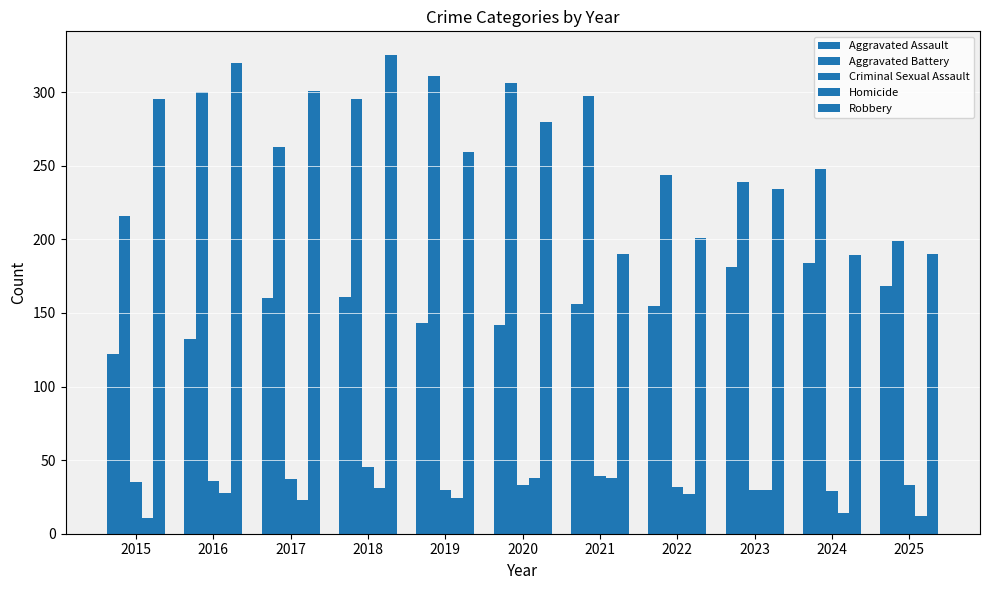

What is the sum of the Aggravated Assault values at 2022 and 2024?

339